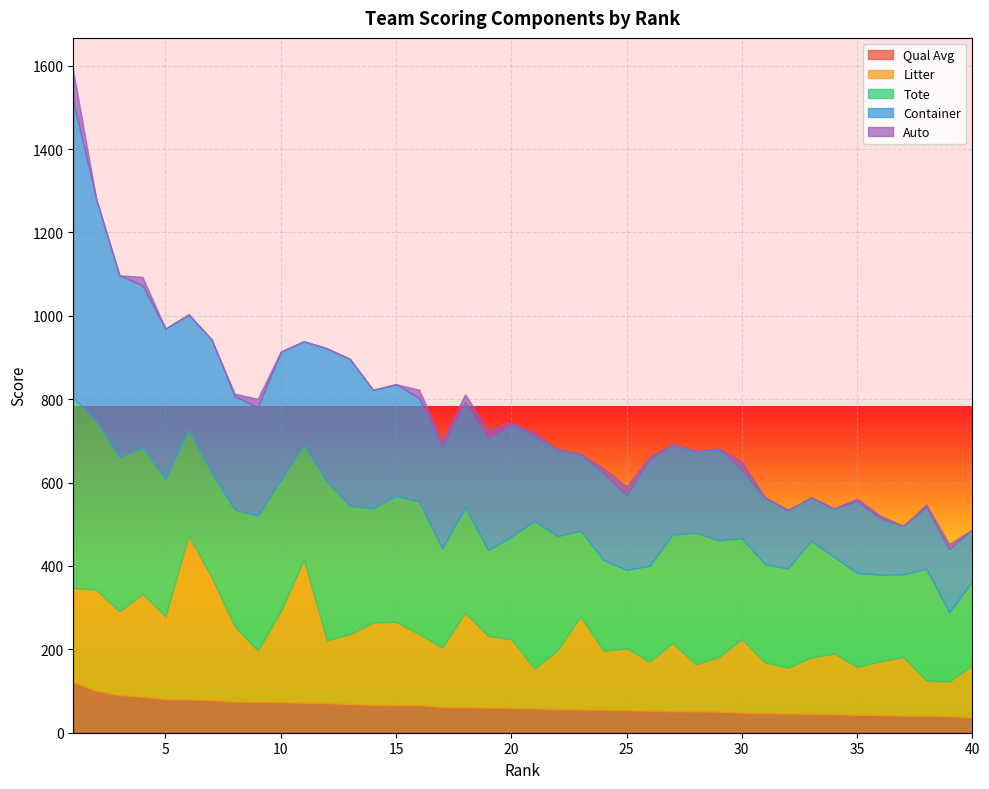

What is the minimum value for Qual Avg?

36.8